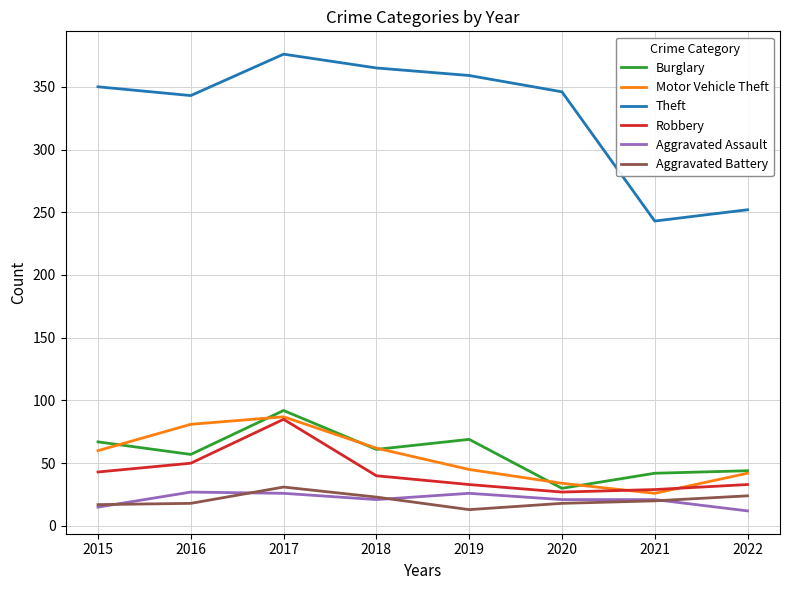

True or false: Theft and Robbery cross at least once.

False